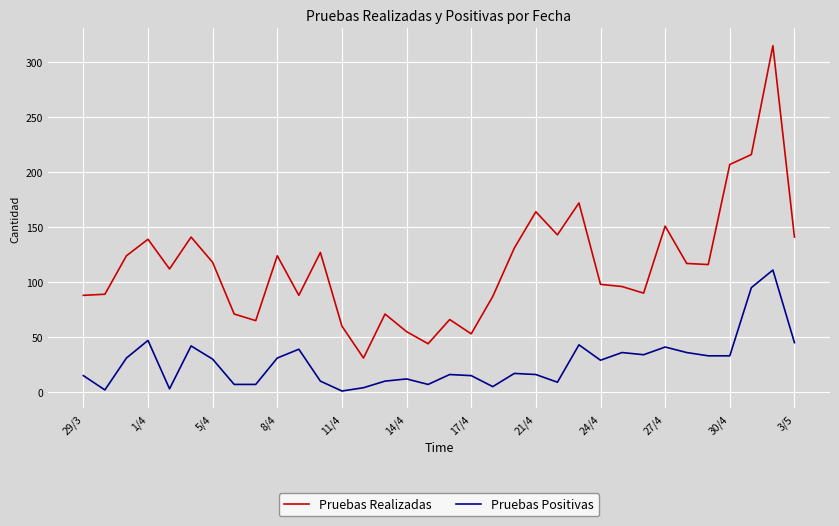

Rank the series by their average value, from highest to lowest.

Pruebas Realizadas, Pruebas Positivas